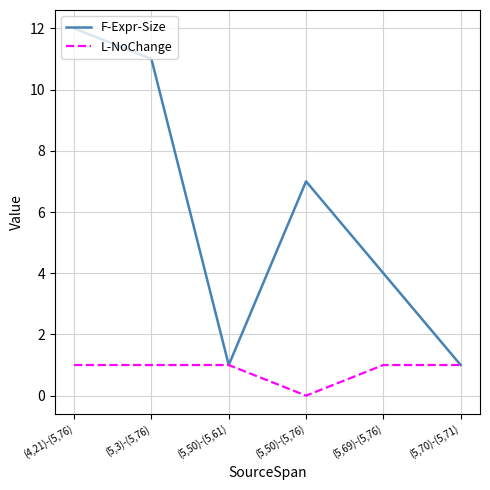

Which category has the highest value in the F-Expr-Size series?

(4,21)-(5,76)